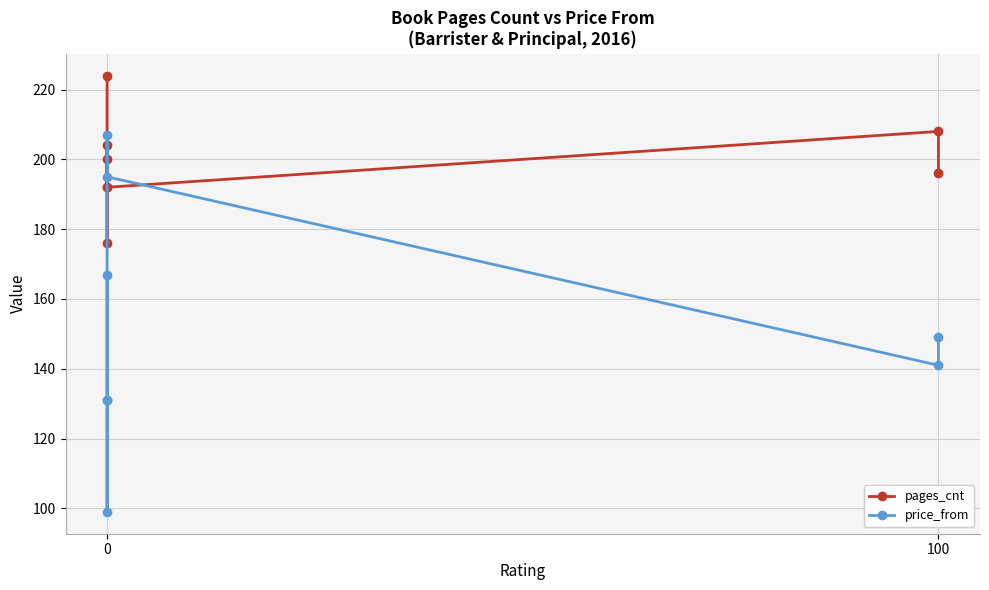

What is the value of the pages_cnt point at the 2nd from the left?

224